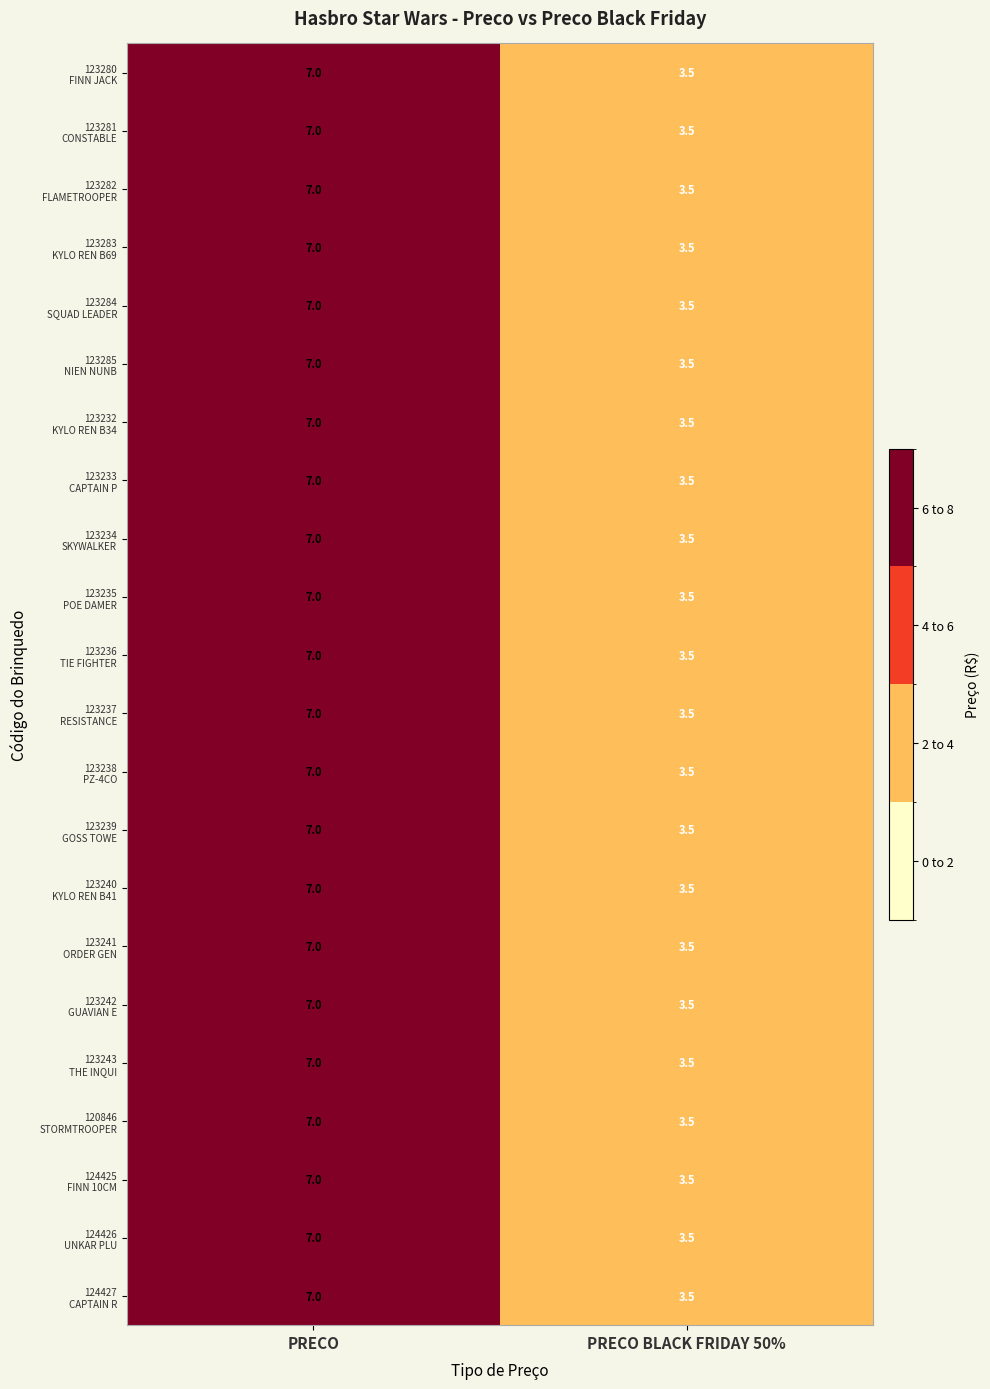

At which category does the chart reach its peak across all series?

PRECO